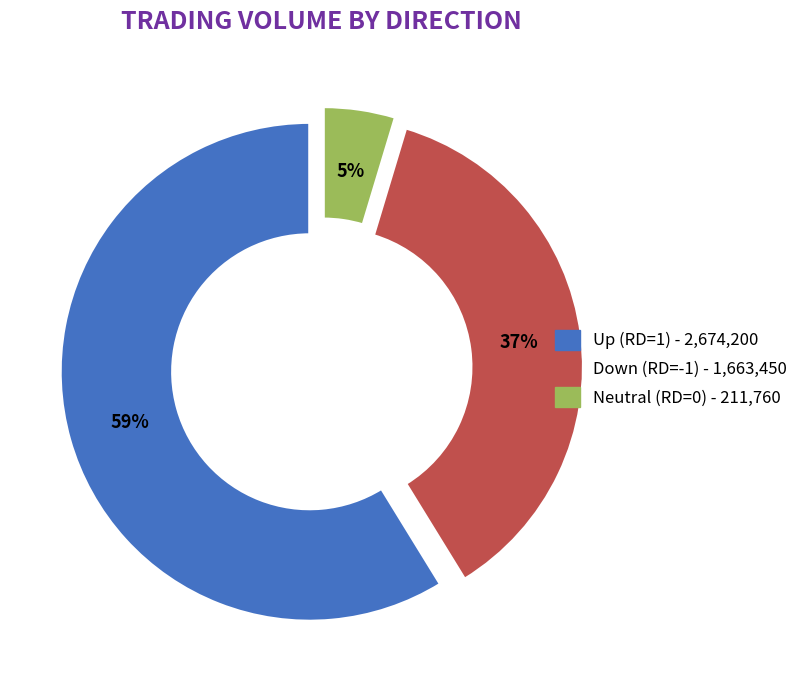

To the nearest percent, what is the average slice percentage?

33%